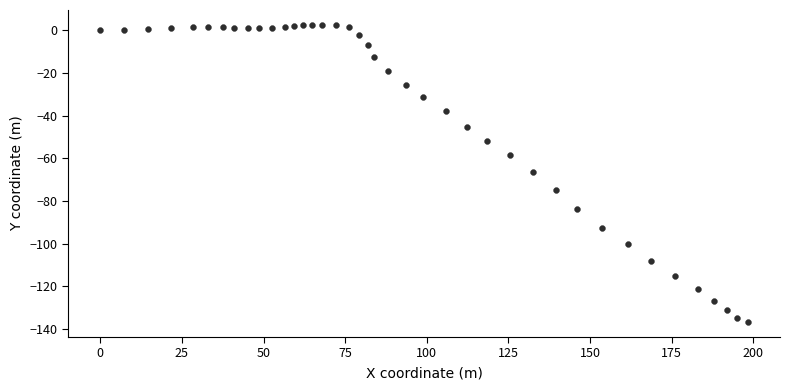

What is the range of Y values (max minus min)?

139.2